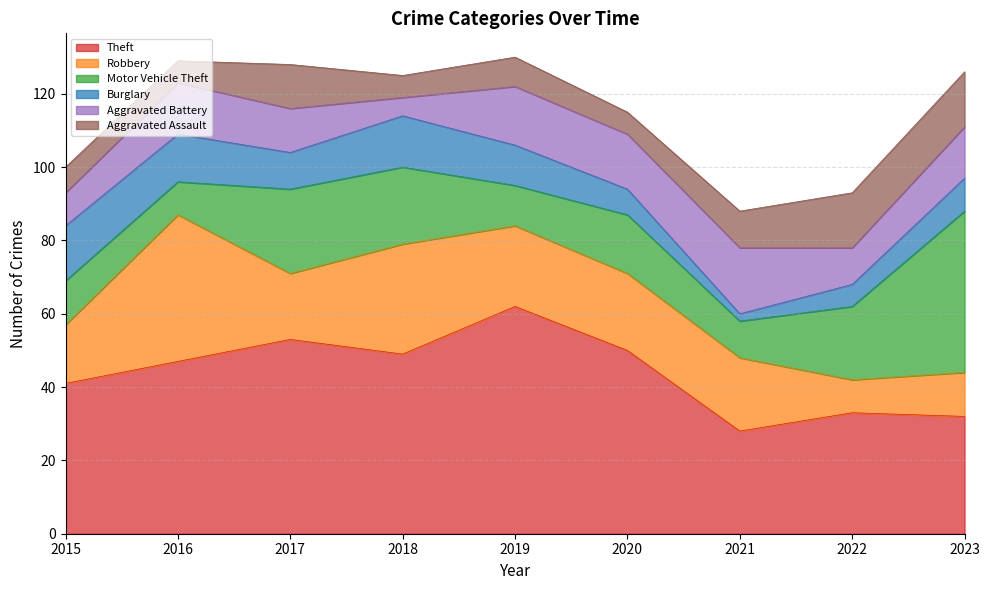

List the labels in order of Burglary value, largest first.

2015, 2018, 2016, 2019, 2017, 2023, 2020, 2022, 2021